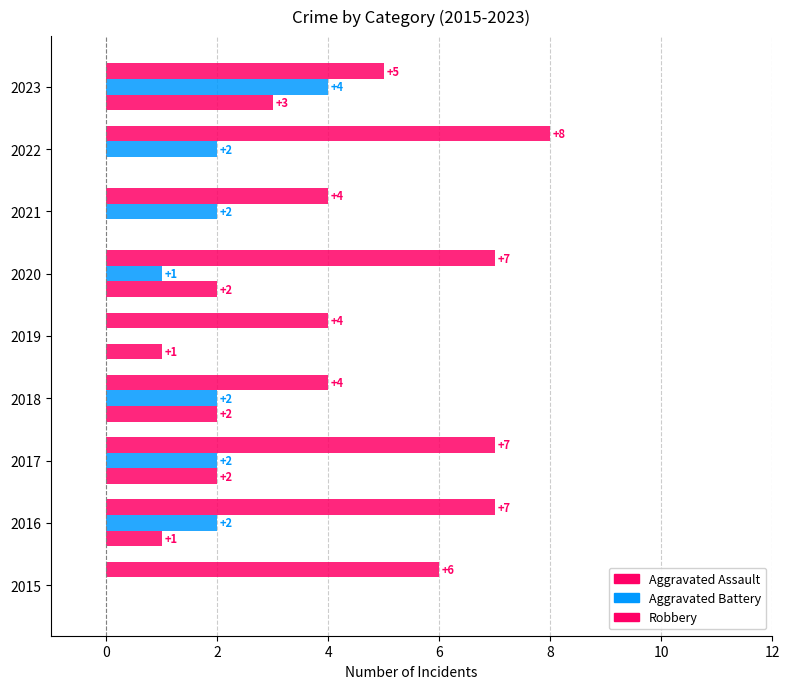

How many values in Aggravated Battery are above zero?

7